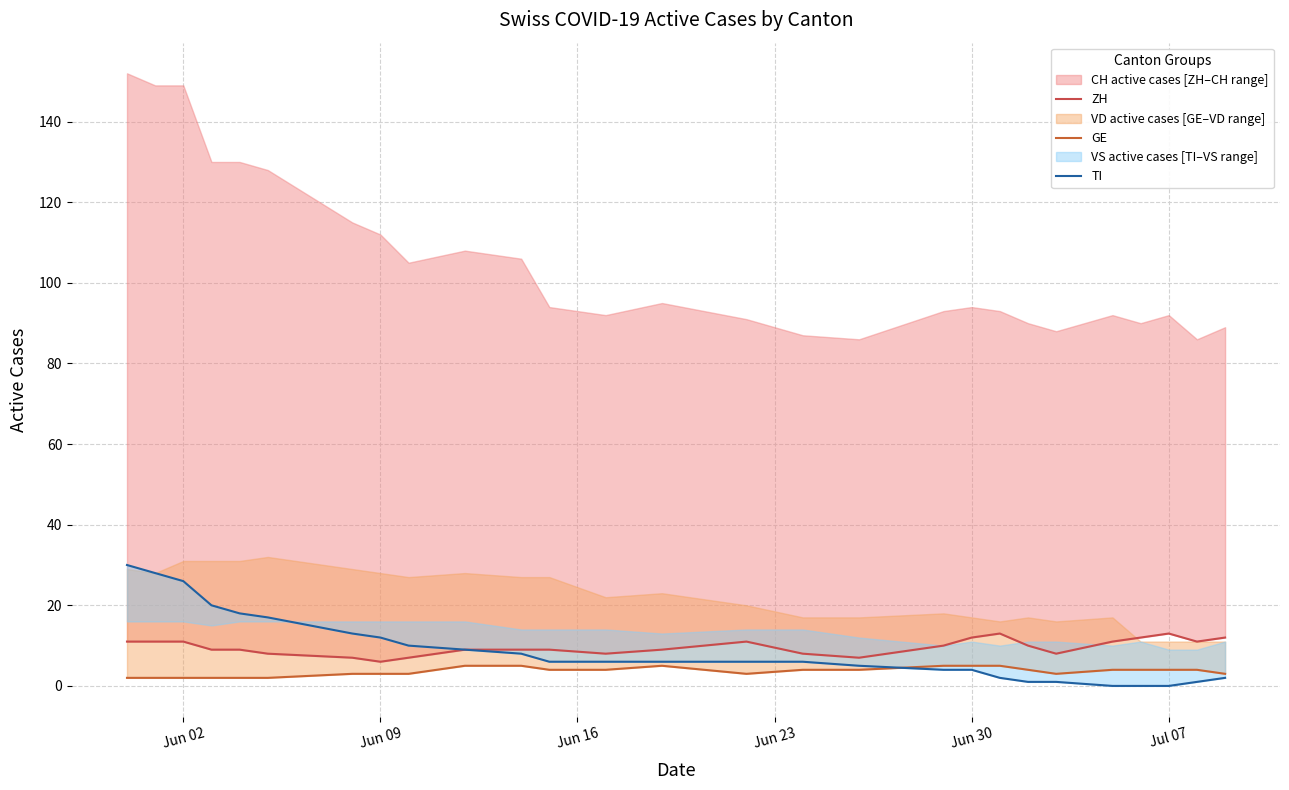

True or false: ZH and GE intersect in this chart.

False